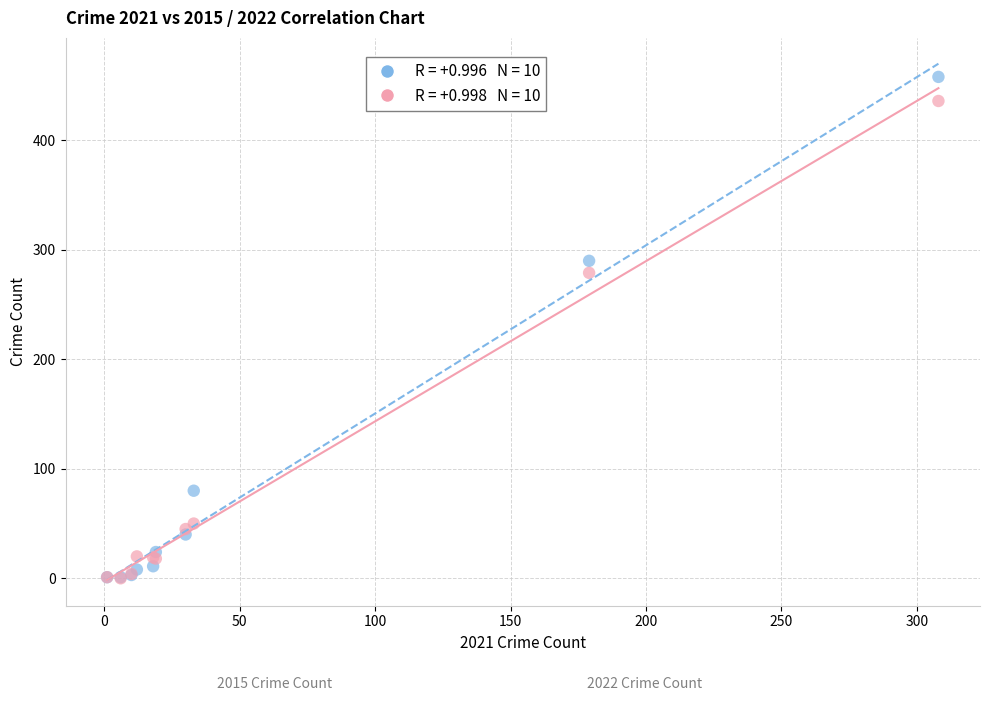

Across all series, what Y value is closest to 229?

279